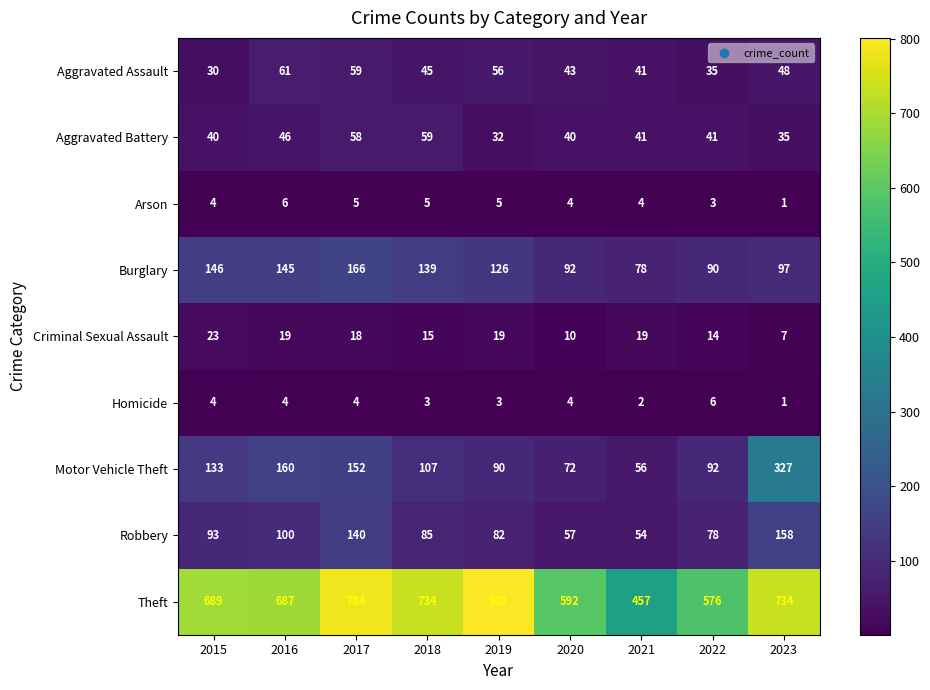

Rank the series at 2018 from highest to lowest value.

Theft, Burglary, Motor Vehicle Theft, Robbery, Aggravated Battery, Aggravated Assault, Criminal Sexual Assault, Arson, Homicide